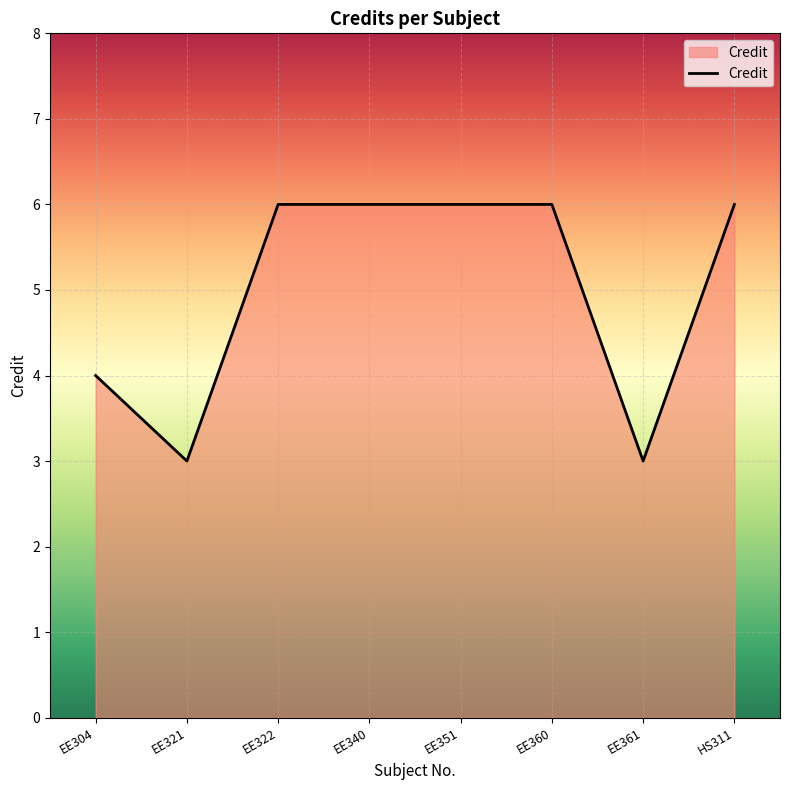

Reading left to right, extract all data points from this chart.

4	3	6	6	6	6	3	6